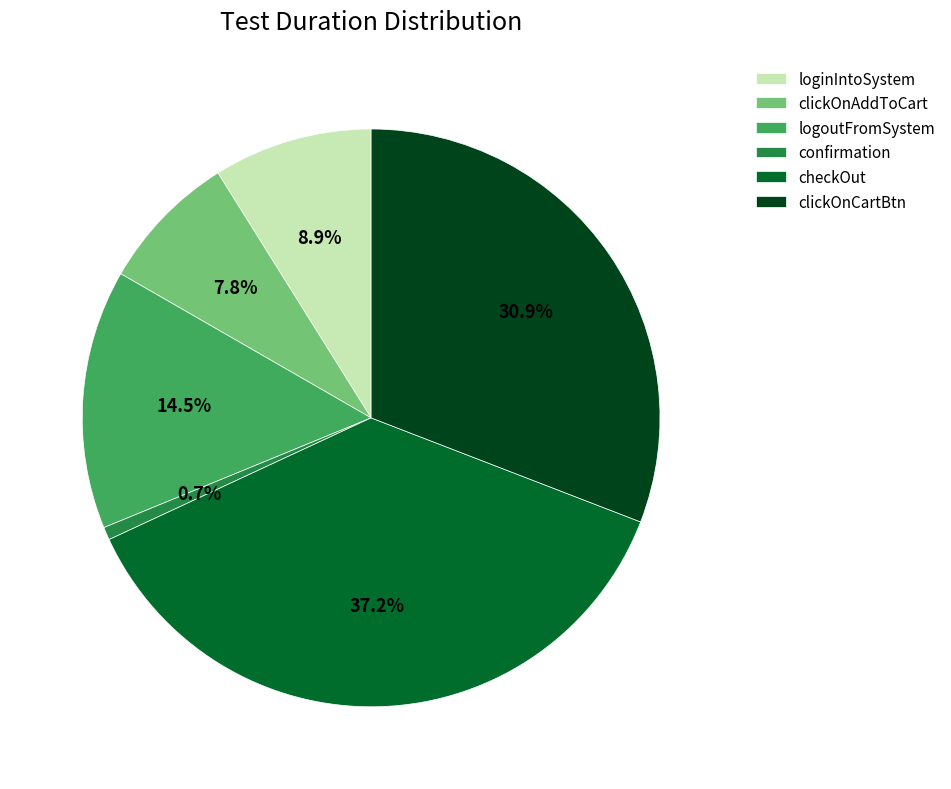

Is there a majority slice in this chart?

No